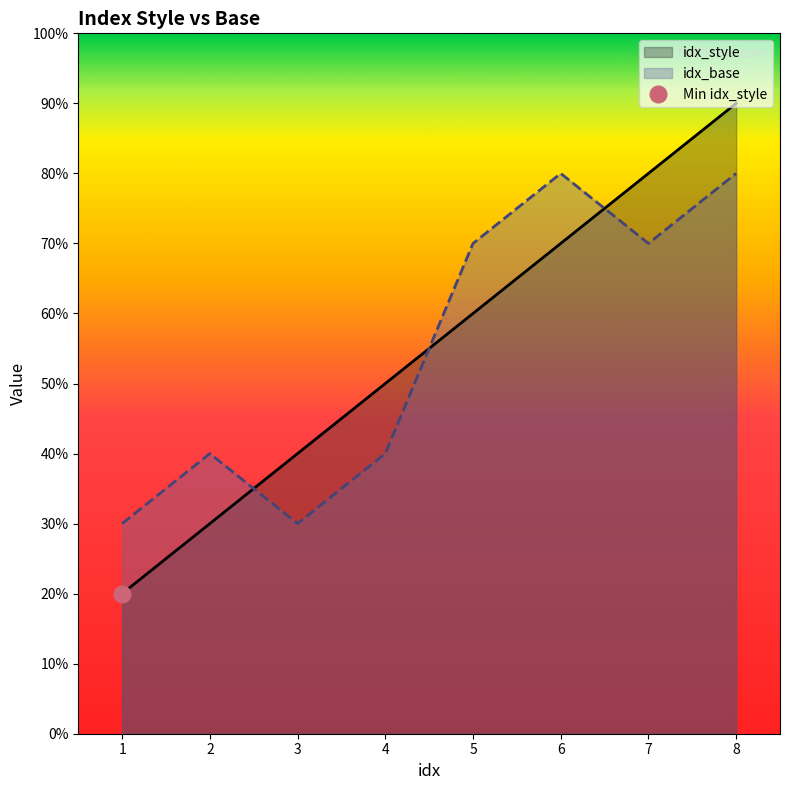

Where does the idx_style series first go above 6?

6